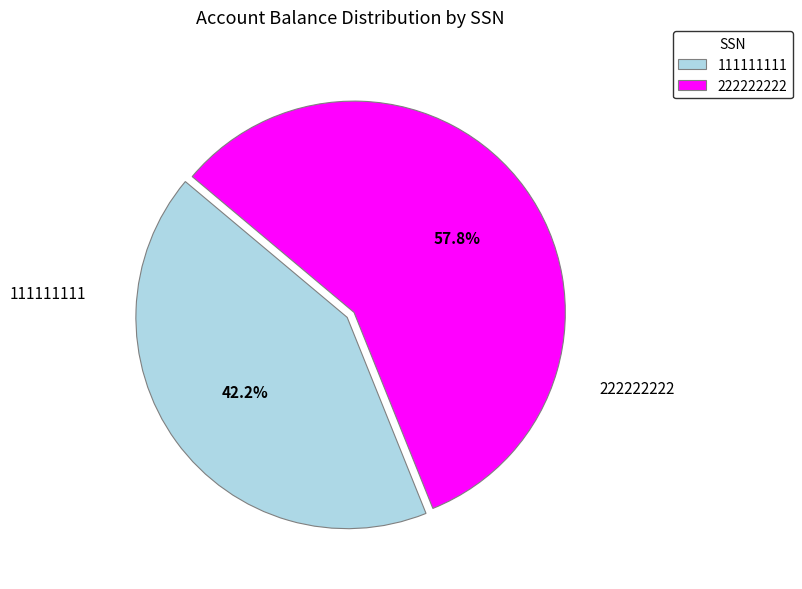

How much of the chart is everything except 222222222?

42.2%